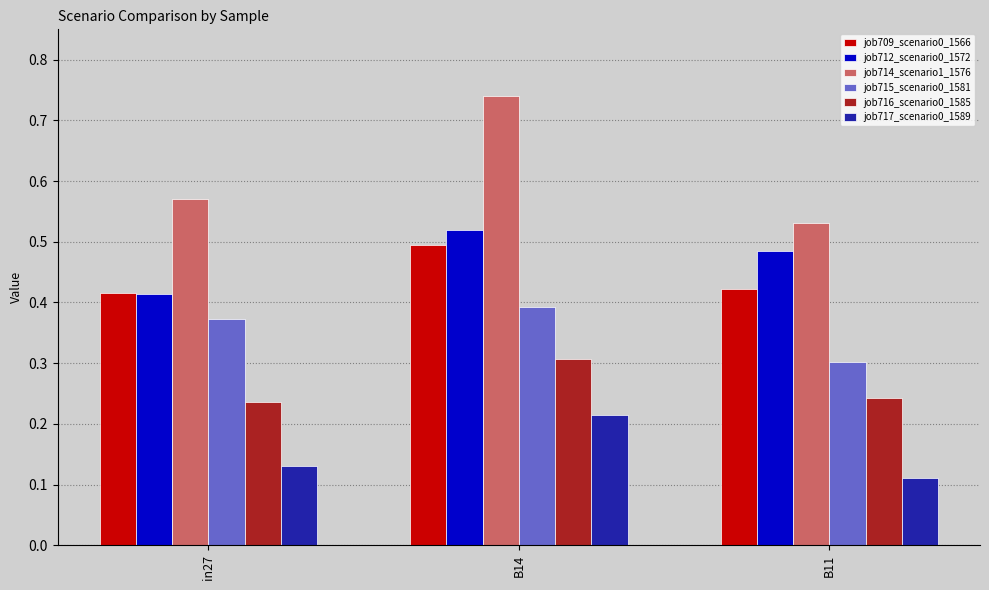

What is the total value across all series at B11?

2.1